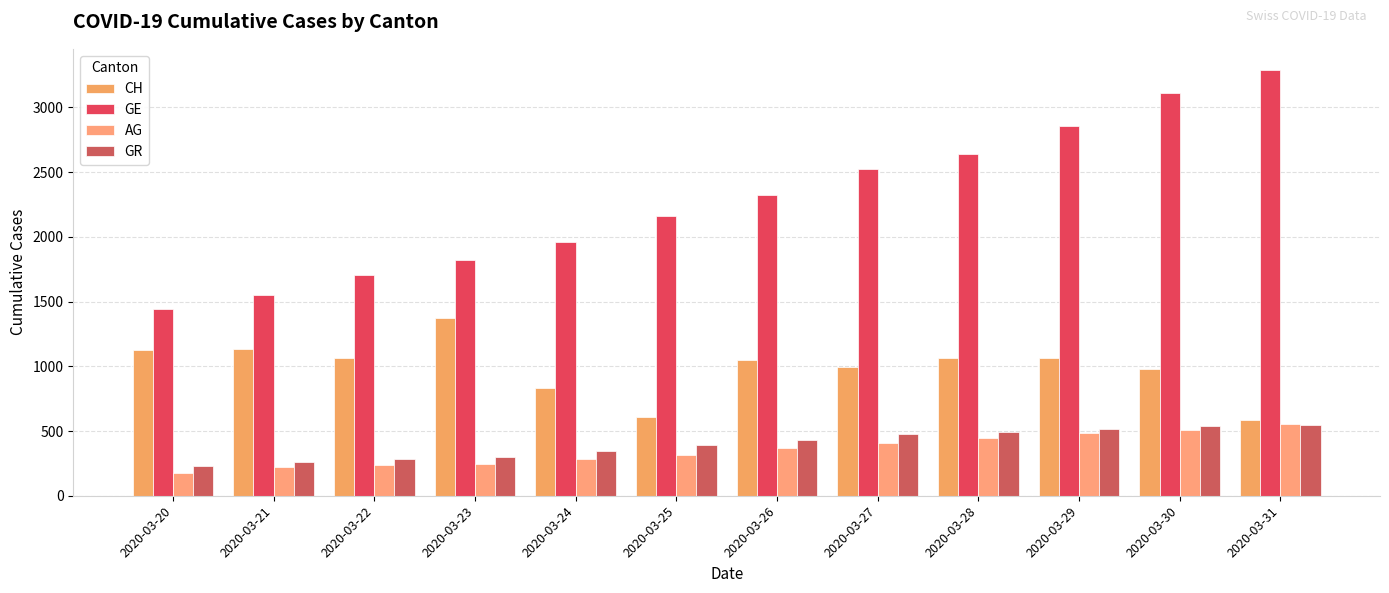

What is the spread (max minus min) of values at 2020-03-27?

2119